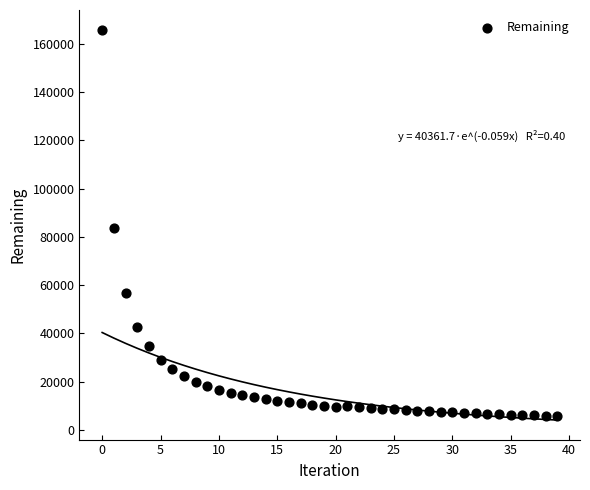

What Y value in the scatter plot is closest to 85902?

83895